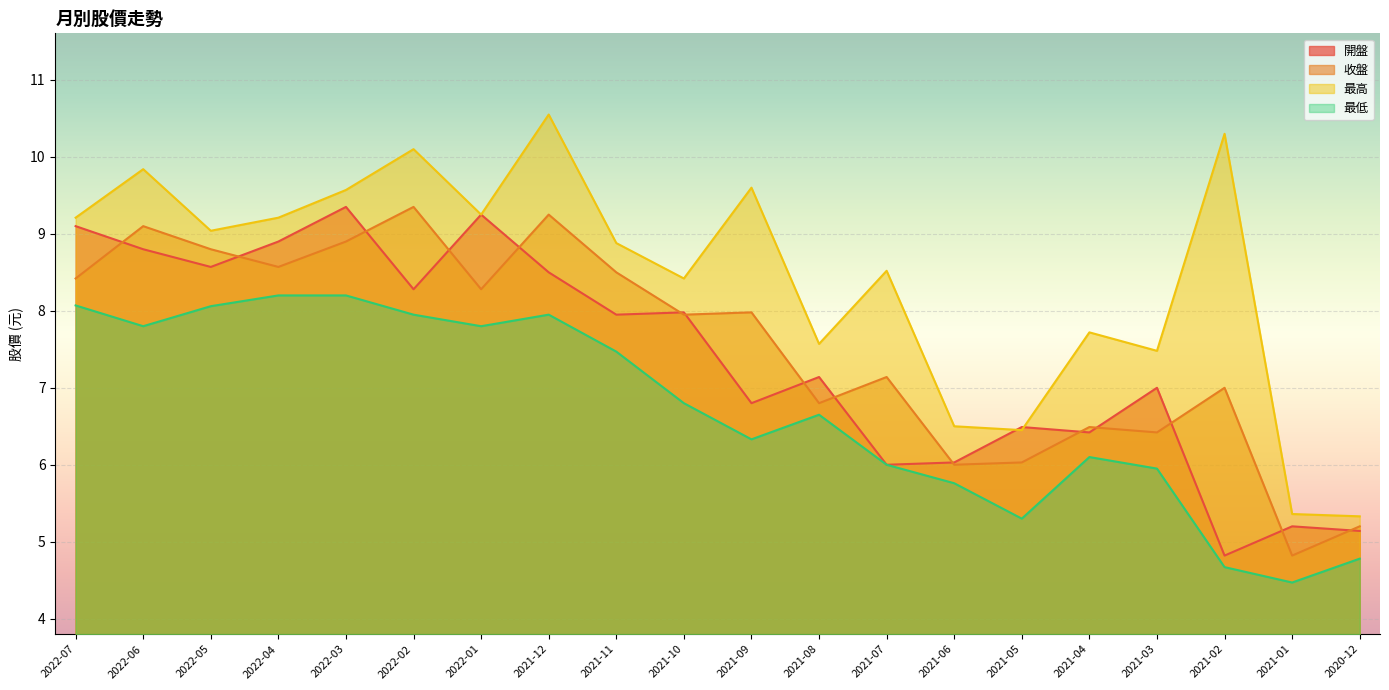

Which series has the largest total across all categories?

最高